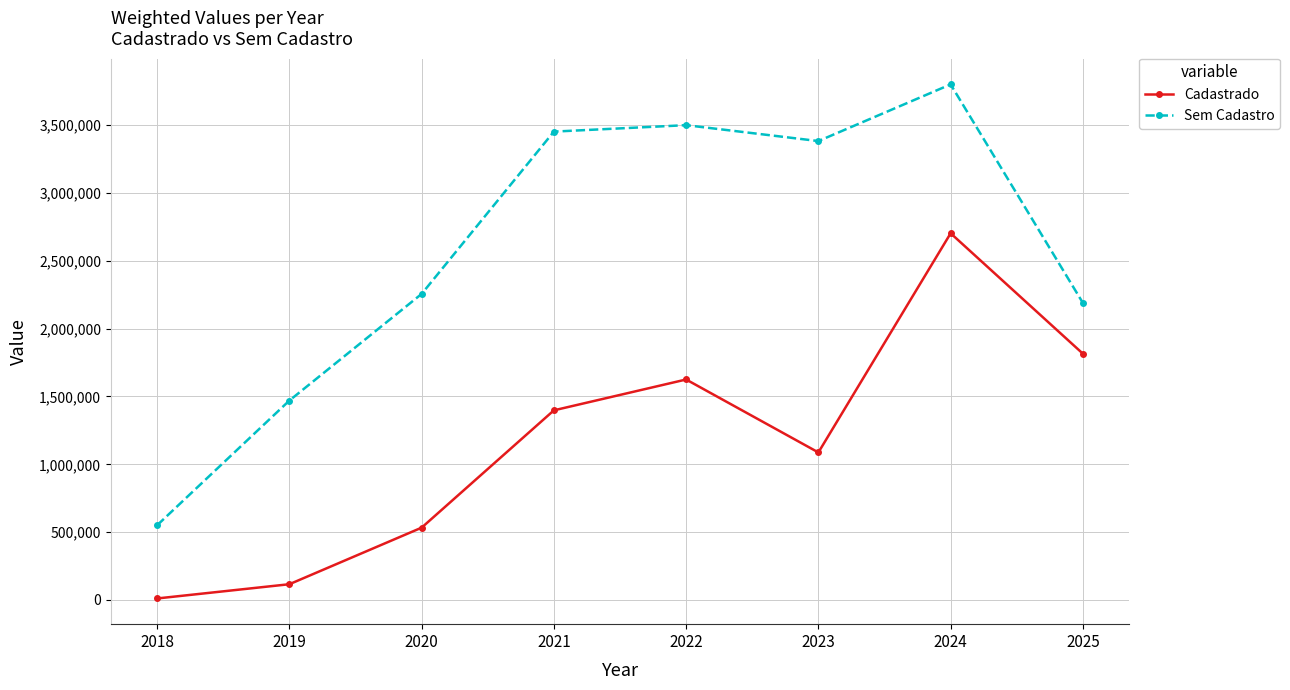

True or false: Cadastrado has more than 2 points higher than both neighbors.

False